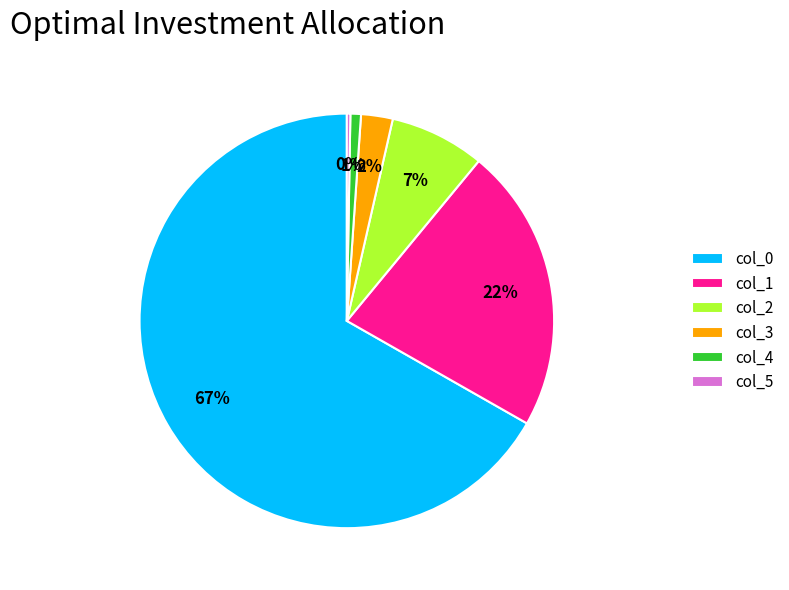

Is col_0 the majority of the pie?

Yes